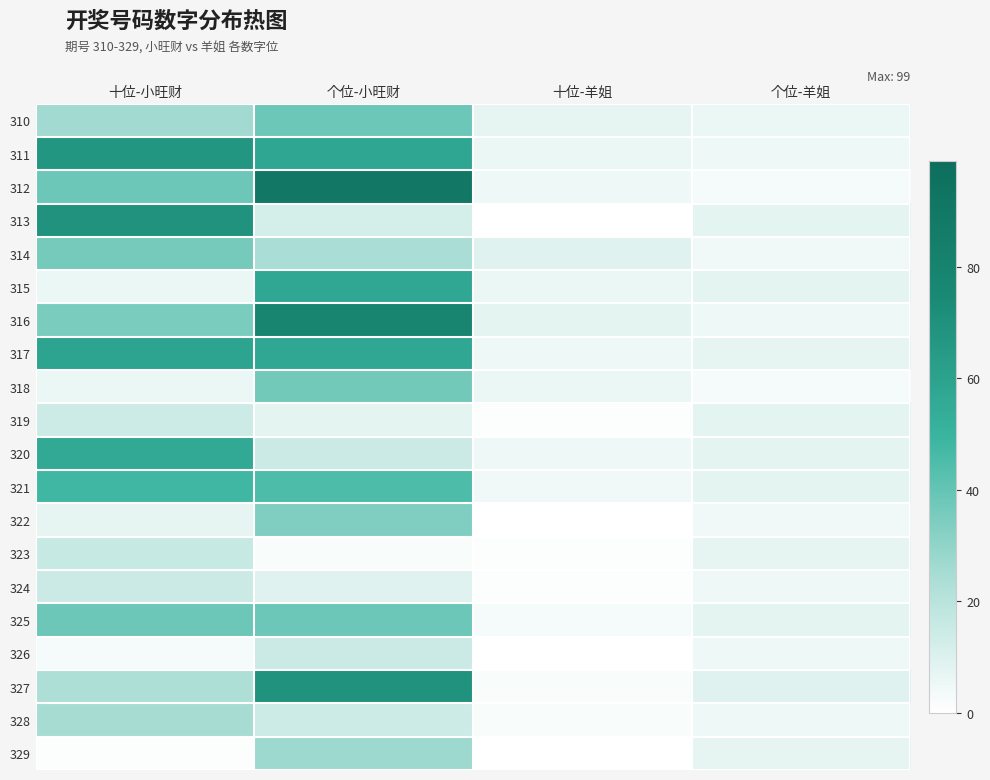

Which category has the lowest value across all series?

十位-羊姐